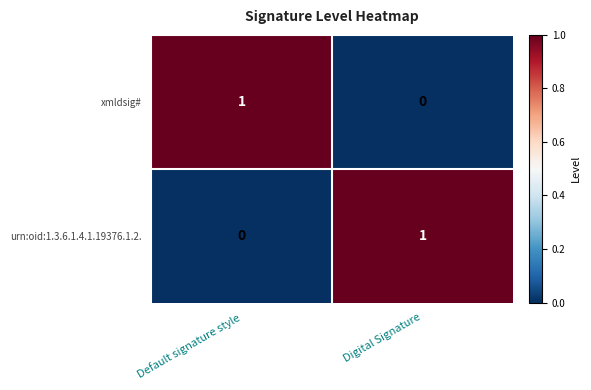

Reading left to right, extract all data points from this chart.

xmldsig#: Default signature style=1	Digital Signature=0
urn:oid:1.3.6.1.4.1.19376.1.2.: Default signature style=0	Digital Signature=1